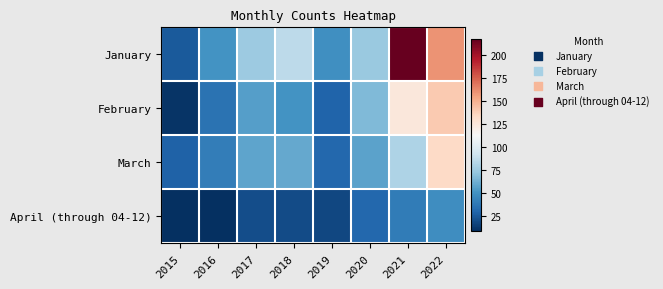

At which category is the sum across all series the highest?

2022